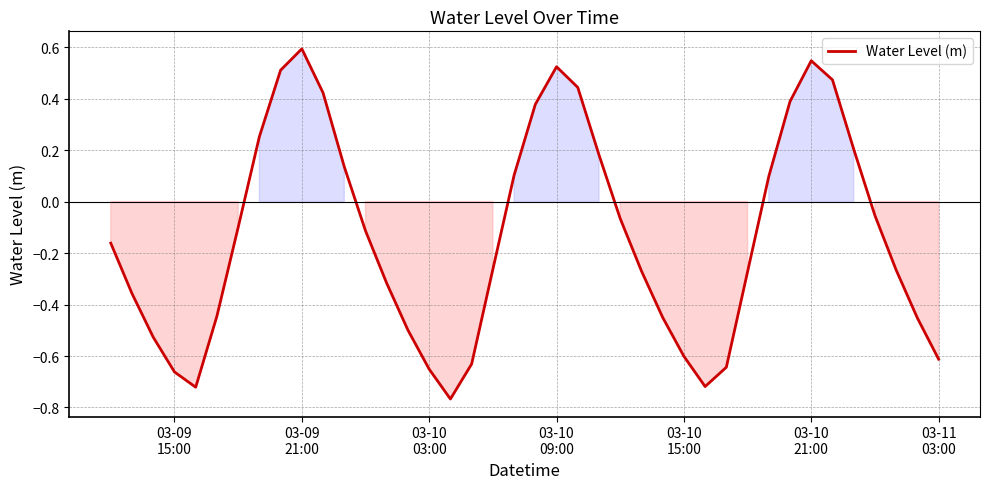

What is the difference between the maximum and minimum values?

1.4